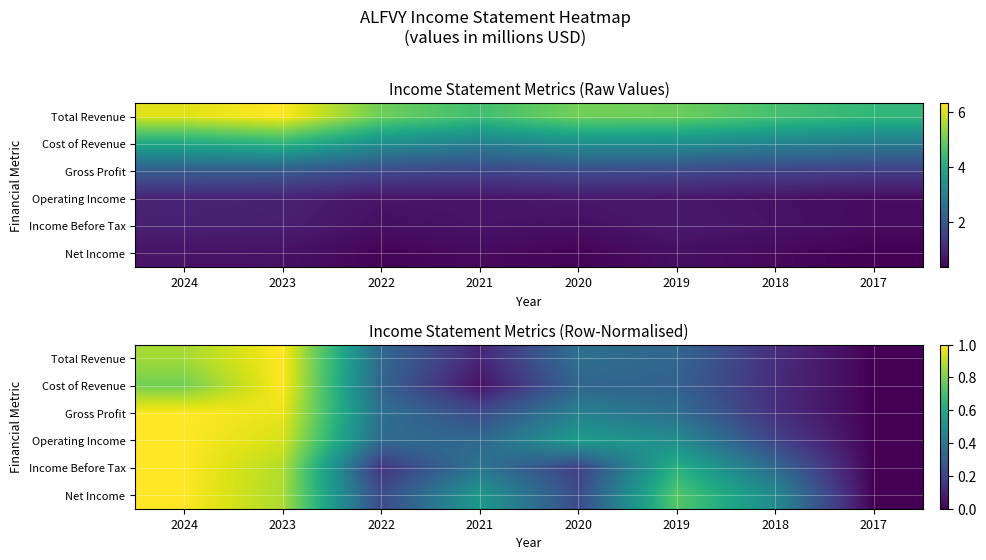

Which has a higher value, 2018 or 2023?

2023